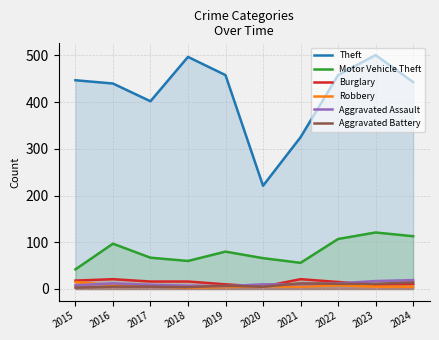

List the labels in order of Aggravated Assault value, smallest first.

2019, 2018, 2015, 2017, 2020, 2021, 2016, 2022, 2023, 2024